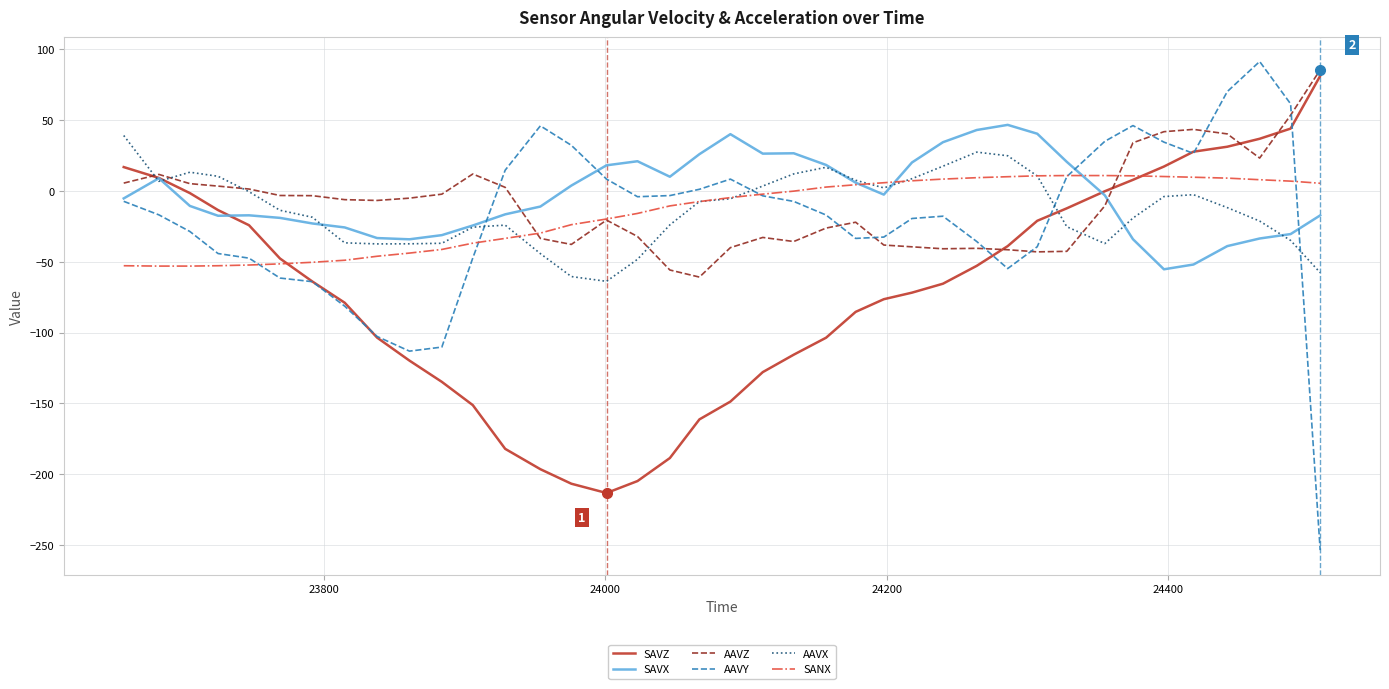

How many times do AAVX and AAVY cross each other?

4